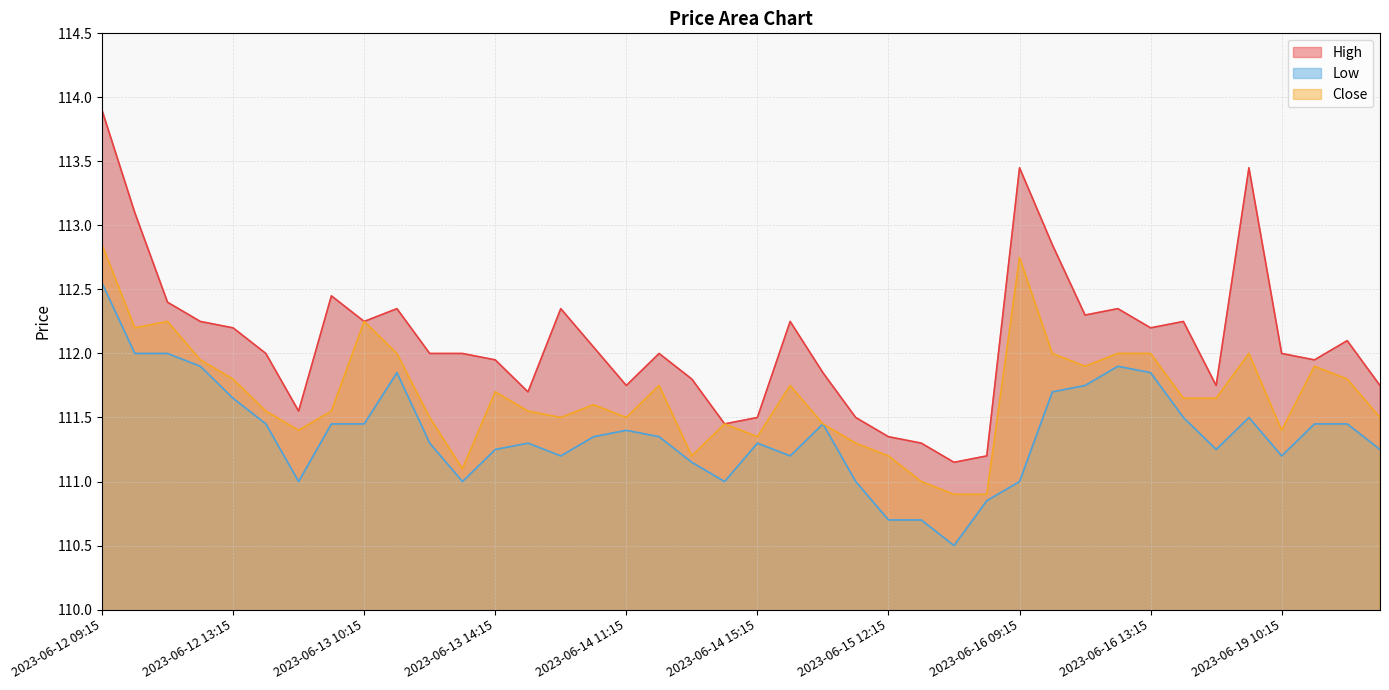

Which series has the largest total across all categories?

High